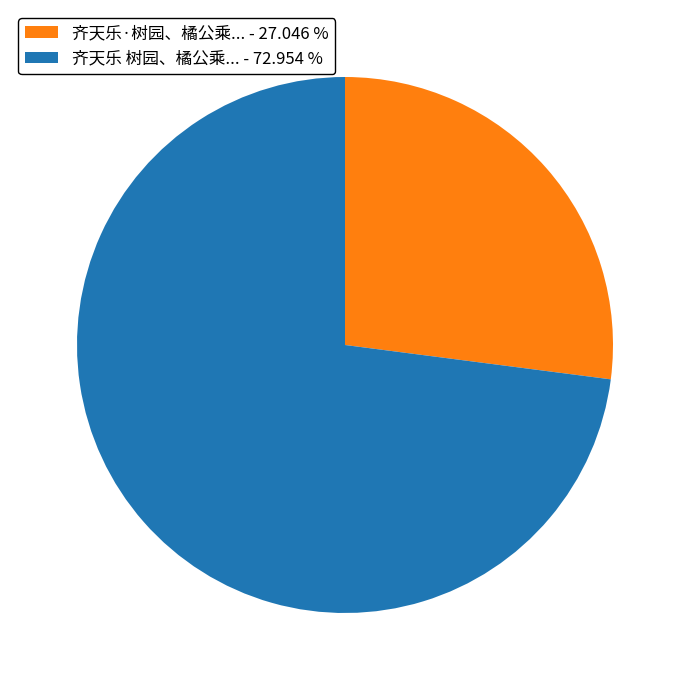

Is the sum of 齐天乐 树园、橘公乘... - 72.954 % and 齐天乐·树园、橘公乘... - 27.046 % greater than half?

Yes